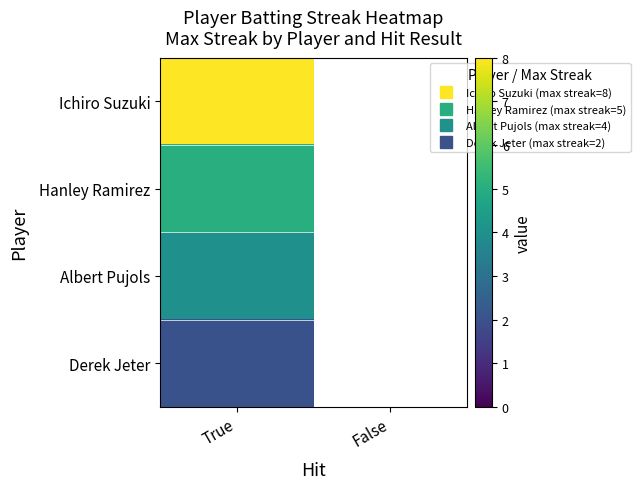

At which category is the sum across all series the highest?

True